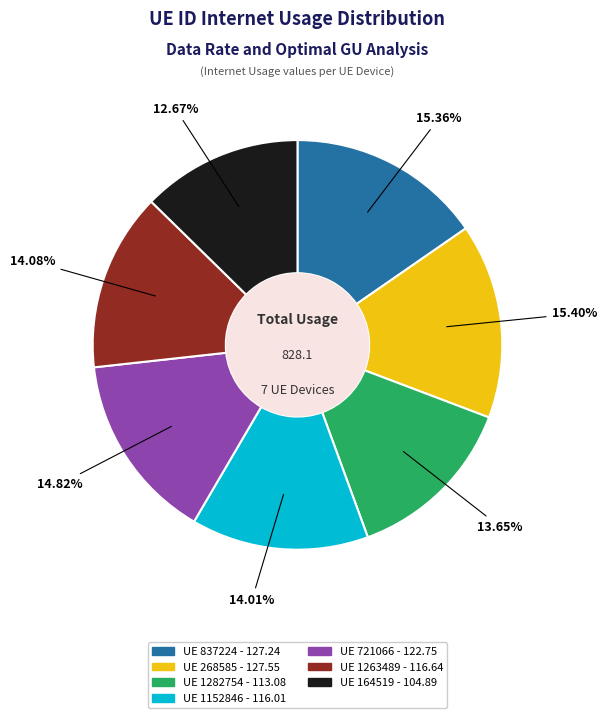

Is there a majority slice in this chart?

No